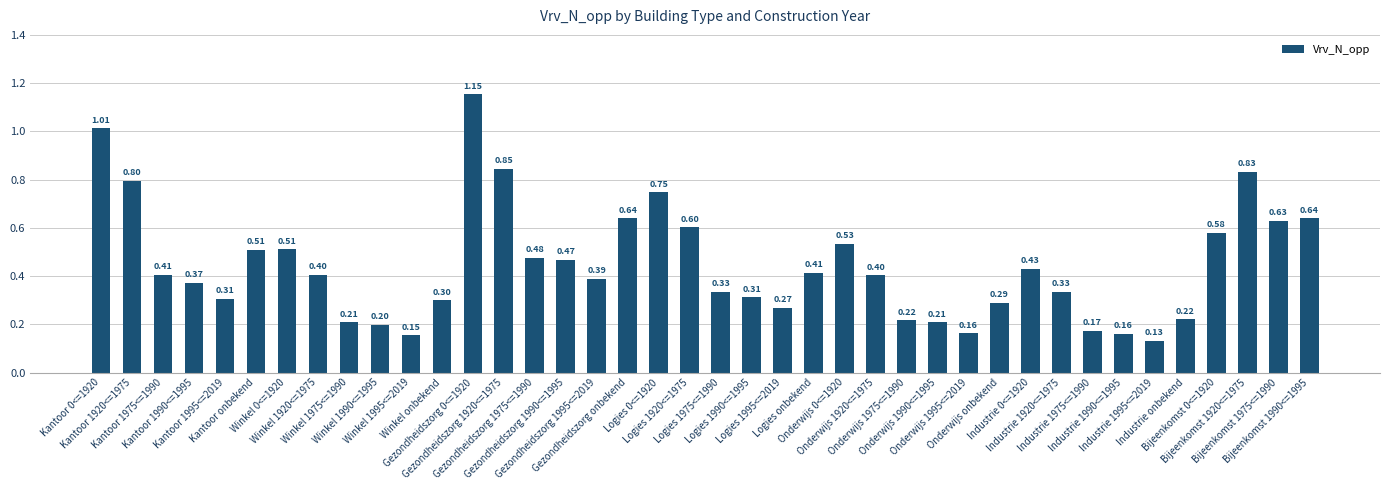

What is the difference between the second highest and second lowest values?

0.9